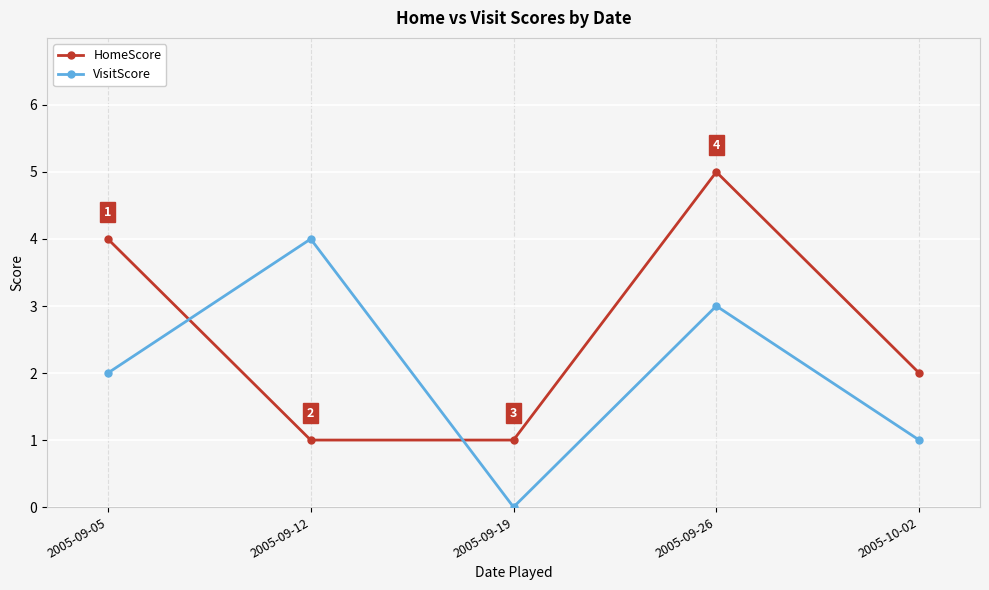

At 2005-09-05, list the series in order from largest to smallest.

HomeScore, VisitScore